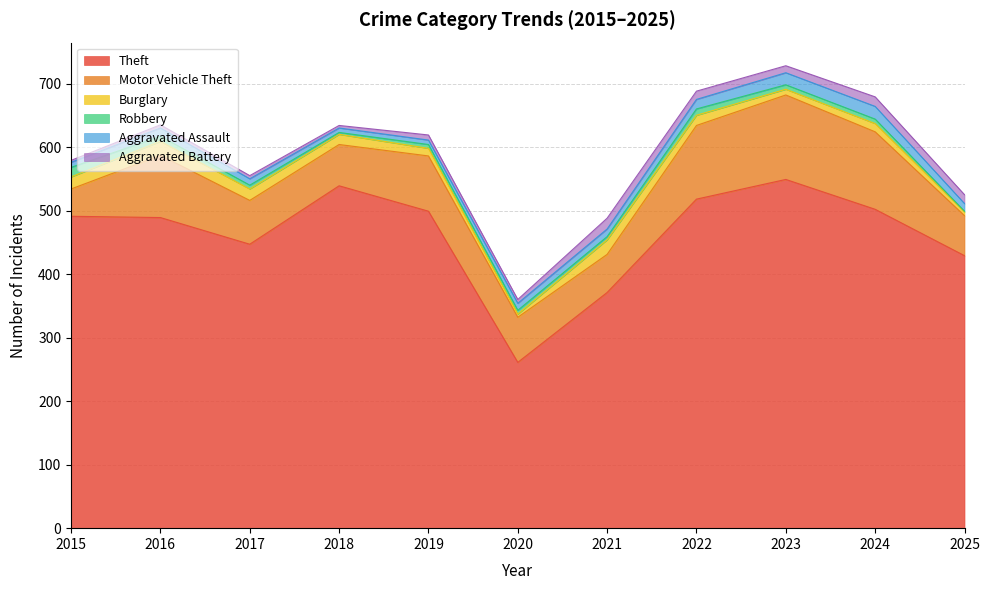

Is it true that Aggravated Battery equals 5 at 2022?

False